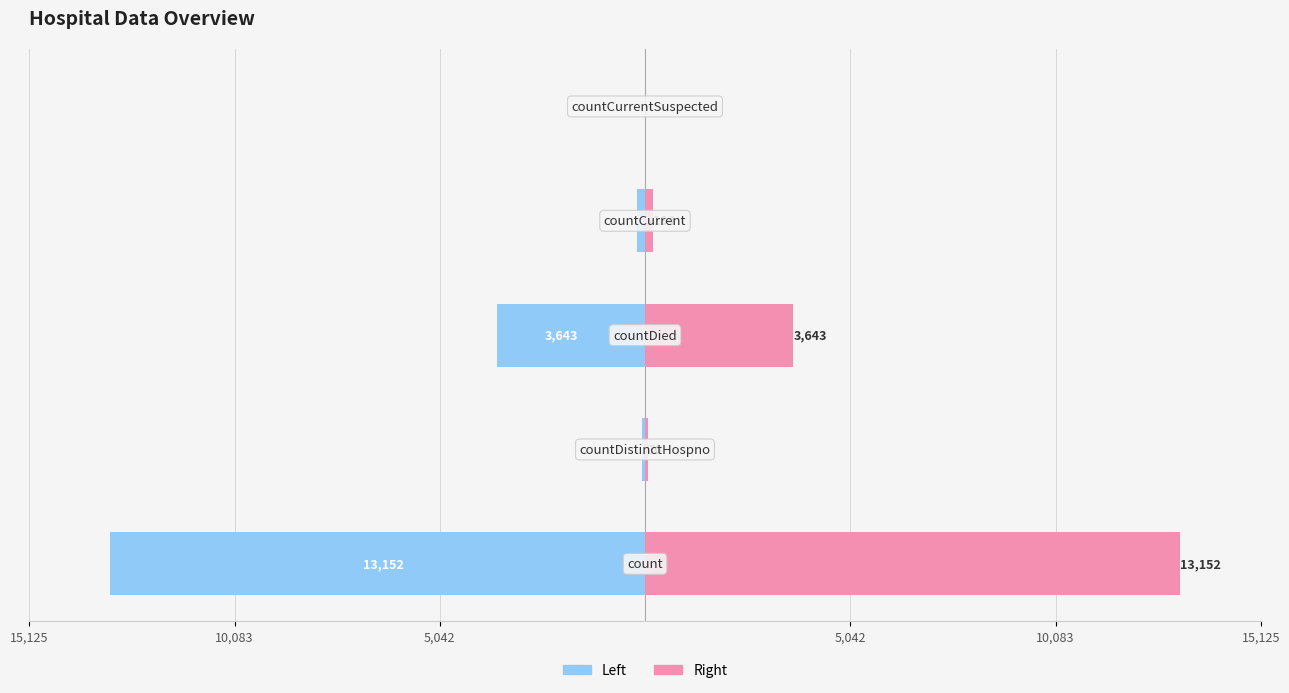

At how many categories does at least one series exceed -2054?

5